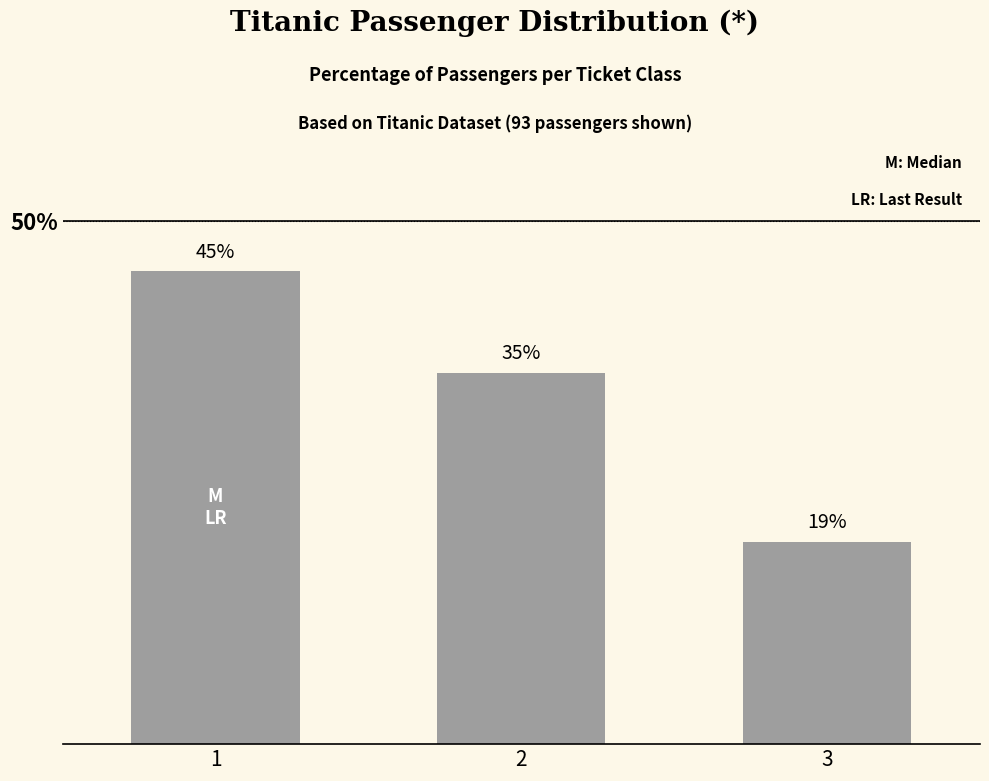

Does the chart contain any negative values?

No